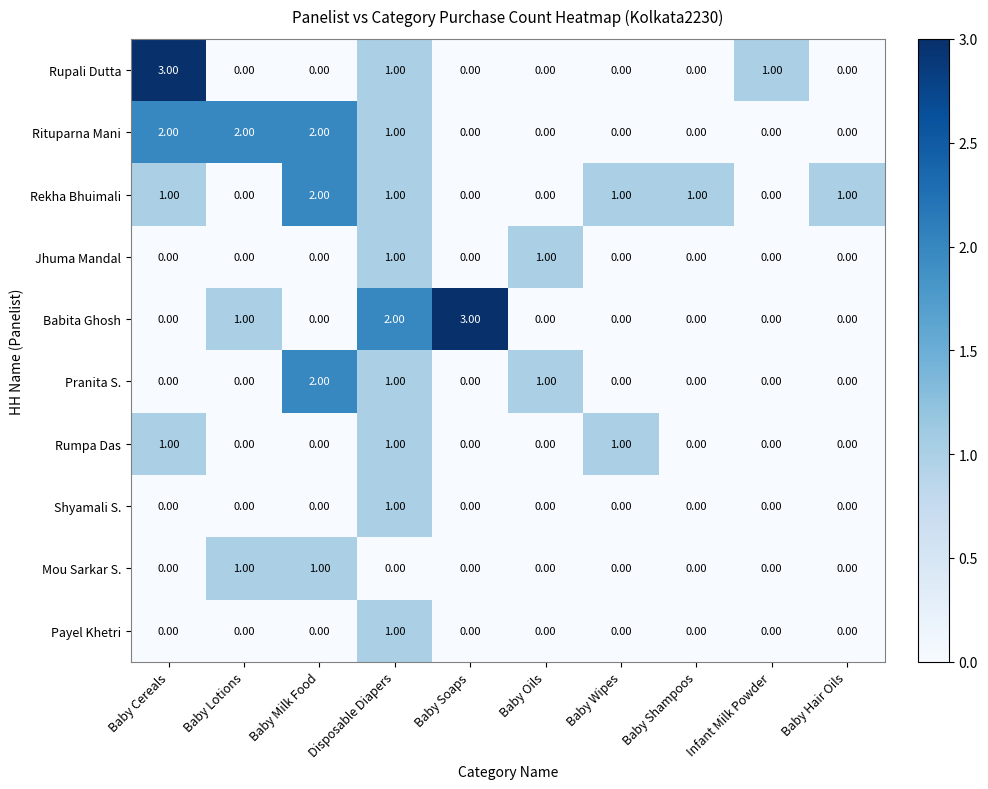

What is the total value across all series at Baby Milk Food?

7